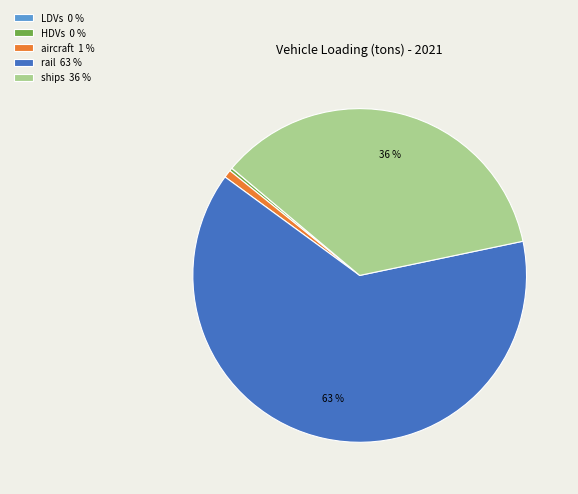

Which slice represents more than half of the pie?

rail 63 %